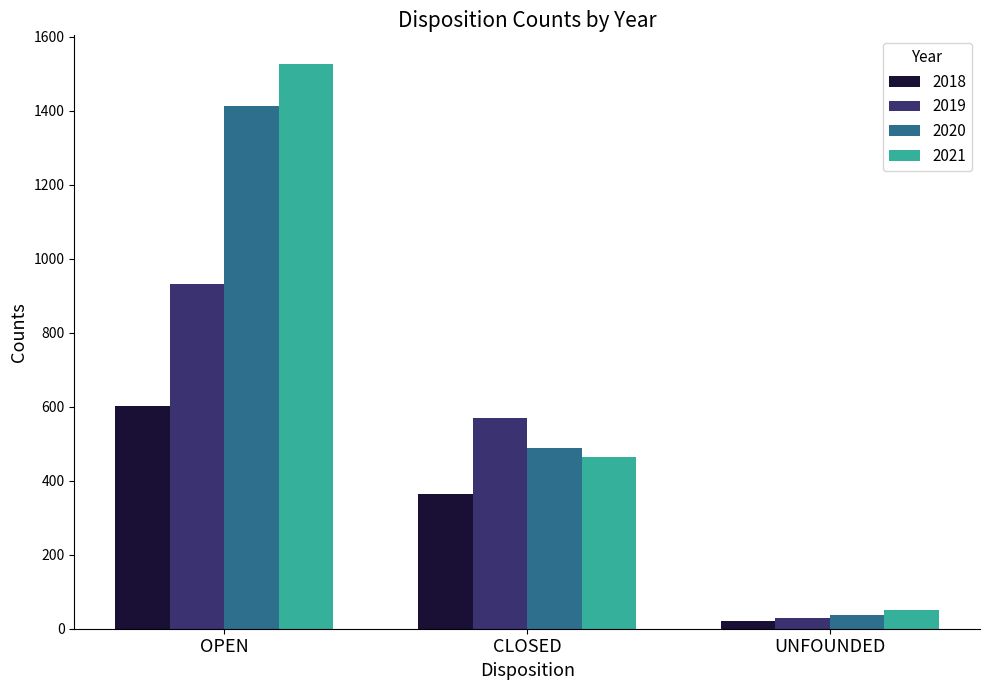

At which category is the sum across all series the highest?

OPEN